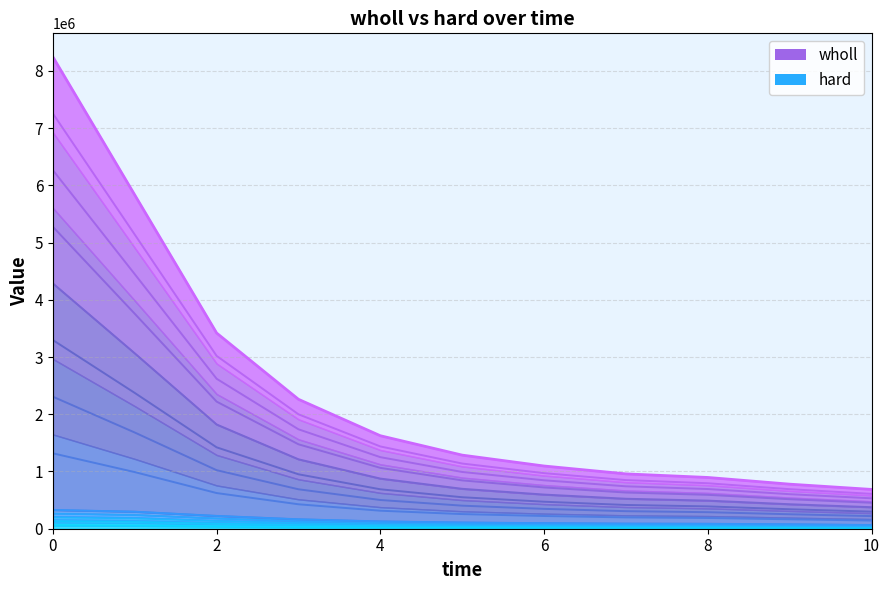

The hard series shows 127582 at 4. True or false?

True